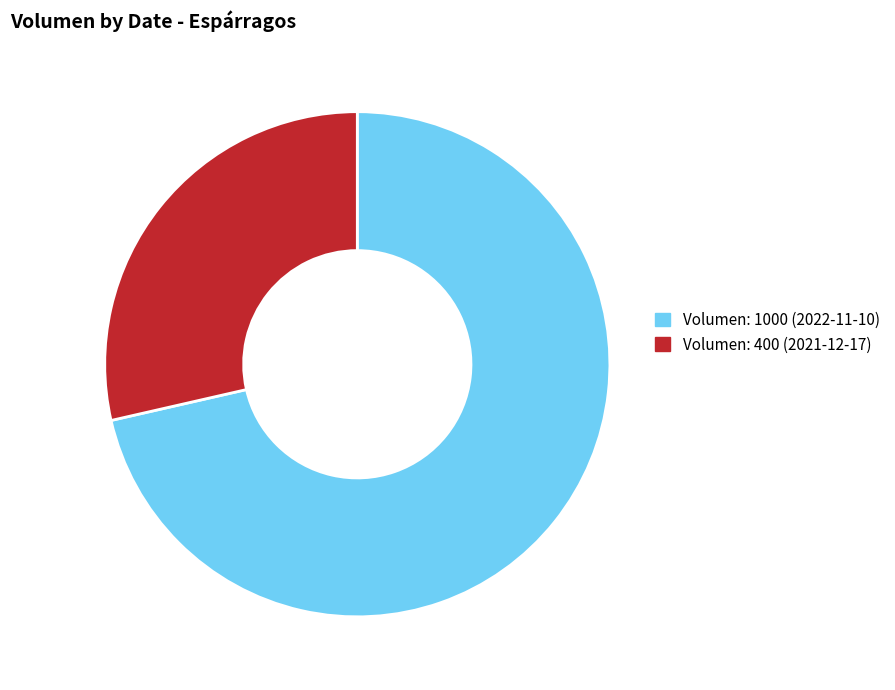

Do Volumen: 1000 (2022-11-10) and Volumen: 400 (2021-12-17) together represent more than half of the pie?

Yes